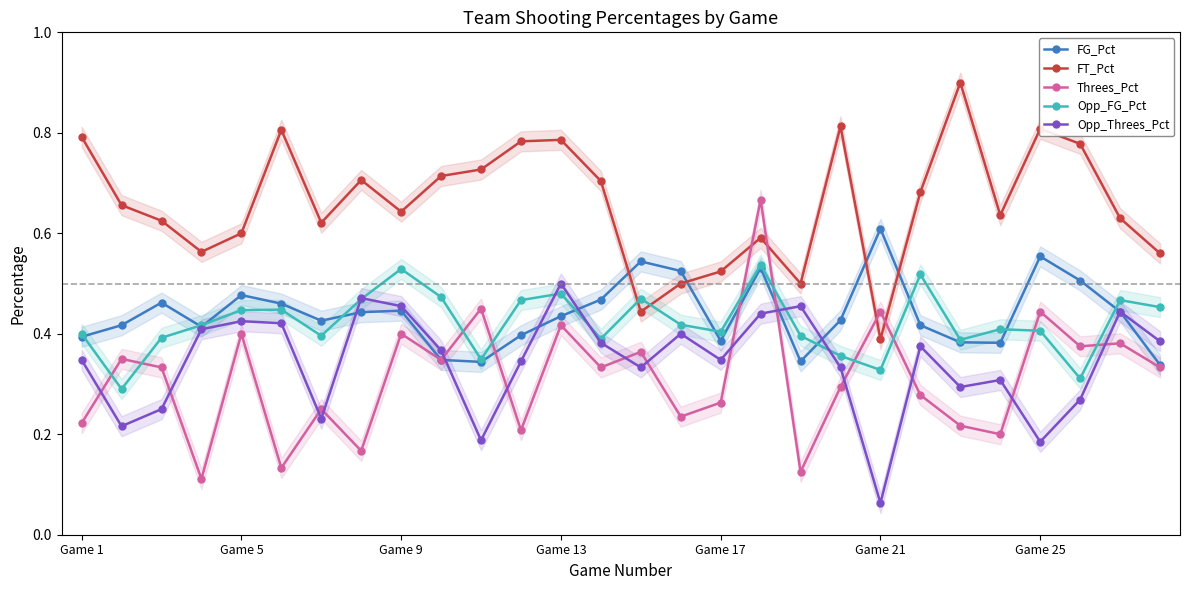

Does the chart have visible grid lines?

No